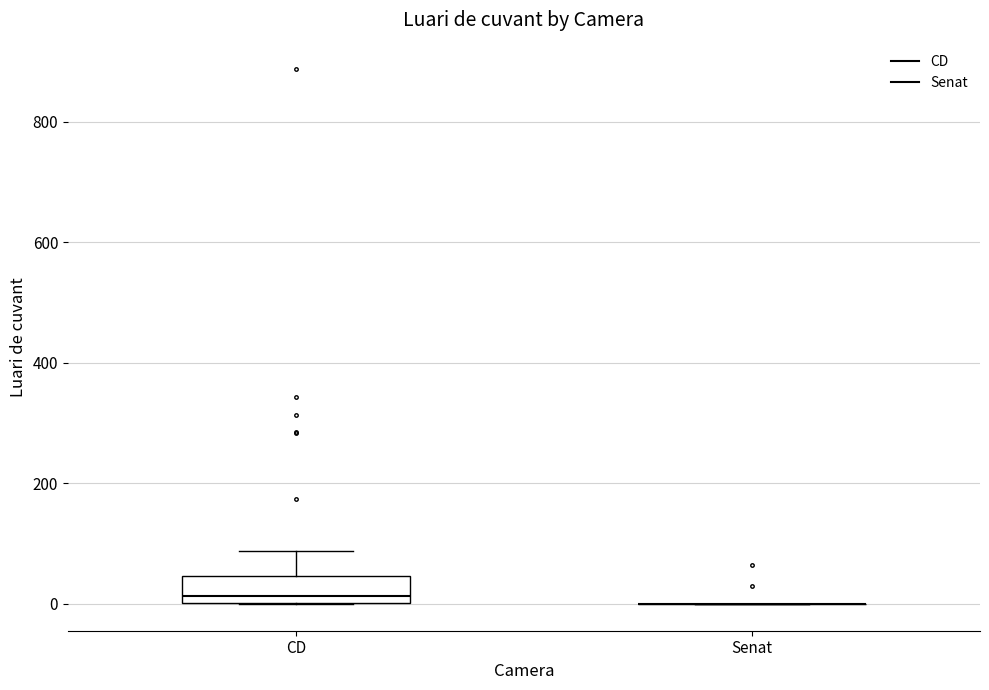

Reading left to right, transcribe this box plot: for each box, give where its median line is, the range the box spans, and where its two whiskers end, as read against the y-axis. The values are not printed on the chart, so give them approximately, as read against the axis.

CD: median 20, box 0 to 40, whiskers 0 to 80
Senat: box collapsed to a line at 0, whiskers 0 to 0